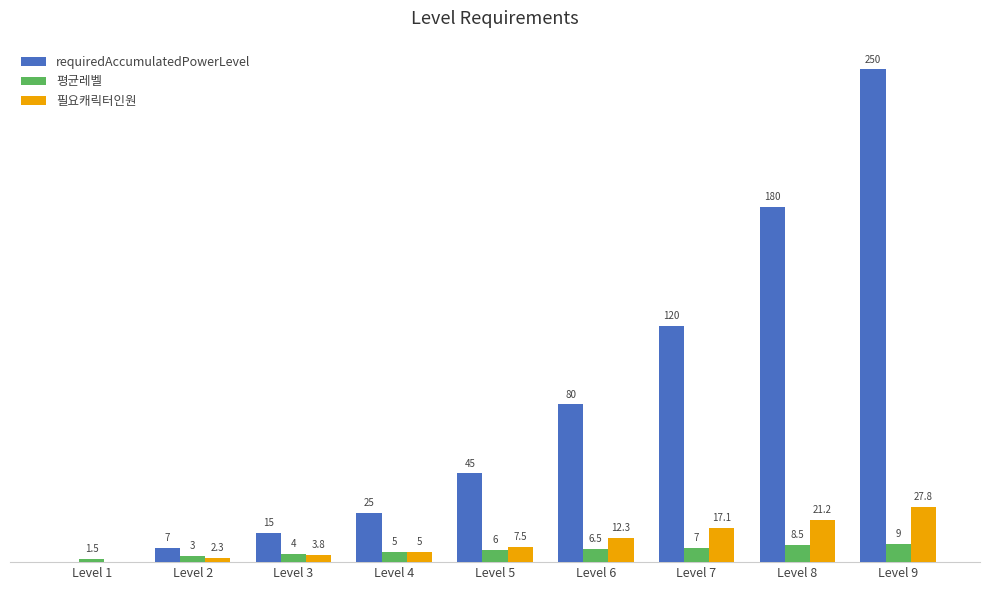

At which label is 필요캐릭터인원 closest to 13?

Level 6